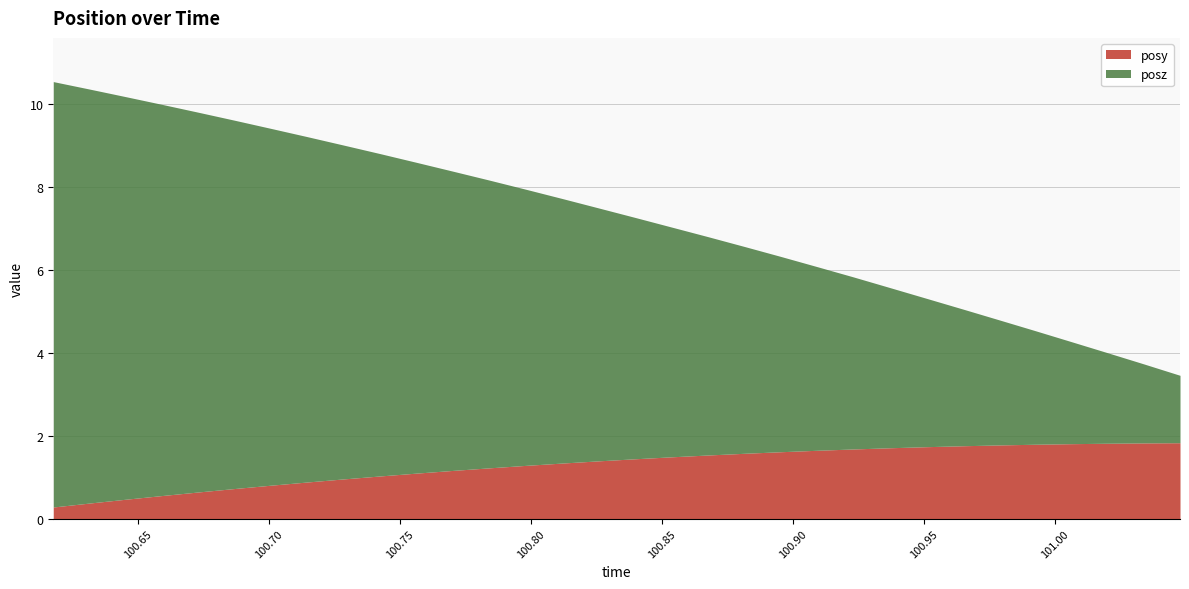

Which series has the largest total across all categories?

posz